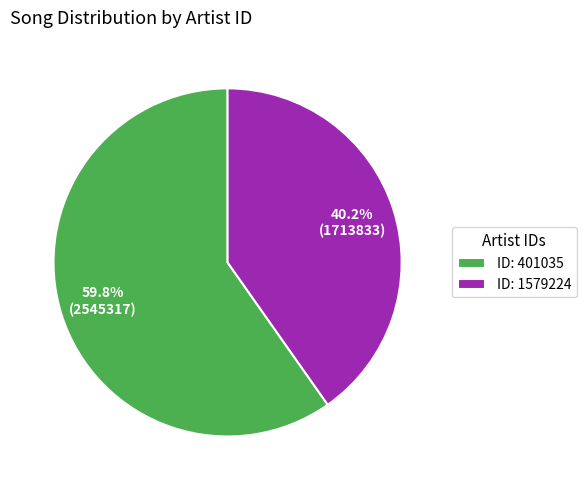

Rank the categories by value from highest to lowest.

ID: 401035, ID: 1579224